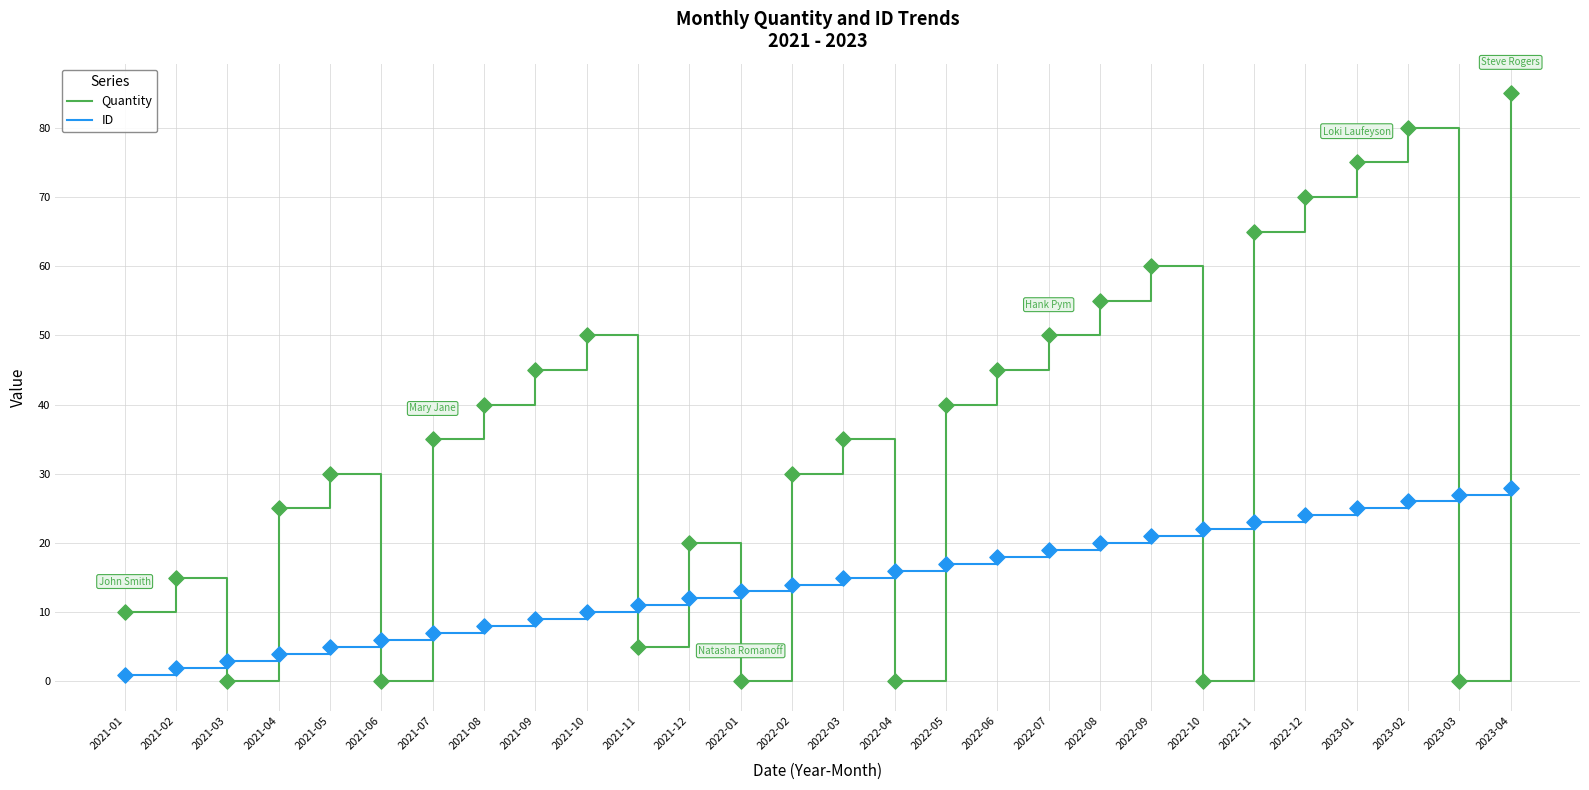

Which series has the widest spread of values?

Quantity